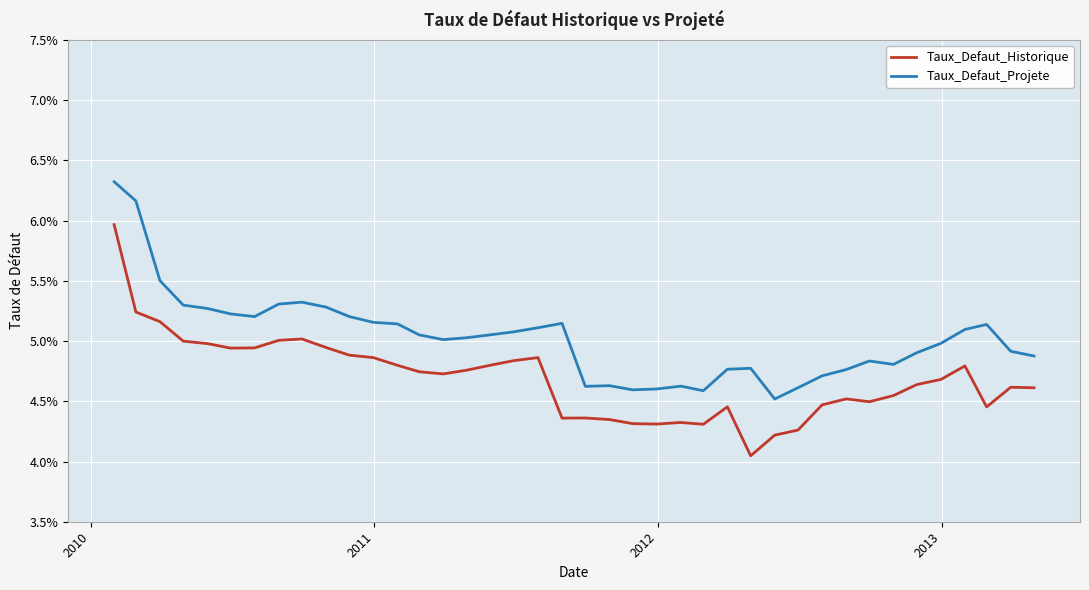

What are all the series names shown in the legend?

Taux_Defaut_Historique, Taux_Defaut_Projete